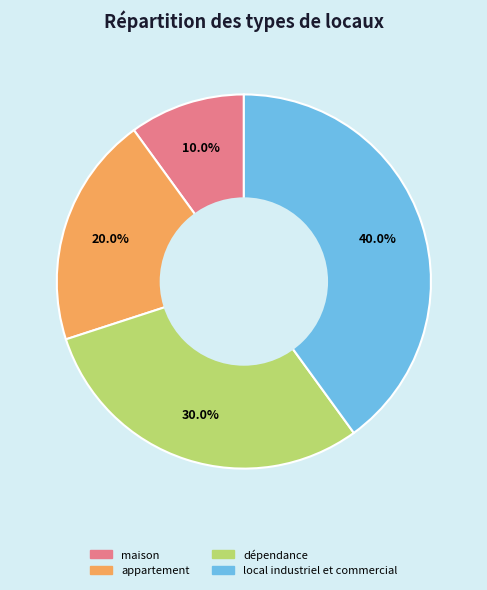

Combined, what portion of the pie is local industriel et commercial and dépendance?

70.0%